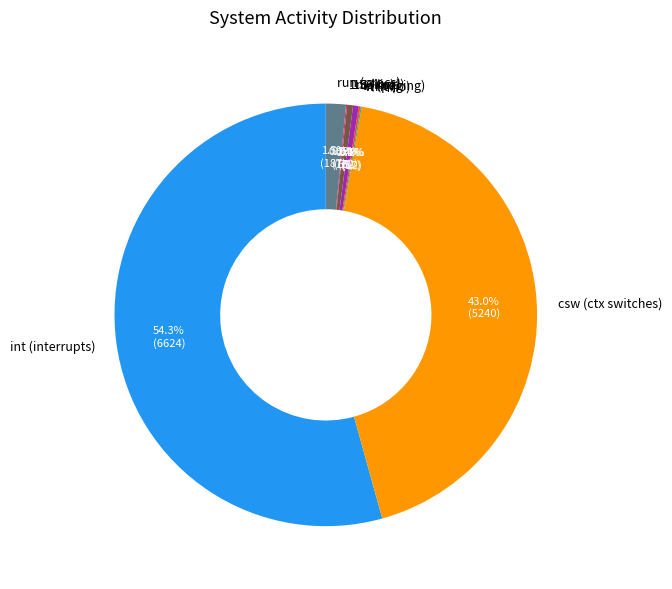

Which slice is the largest?

int (interrupts)